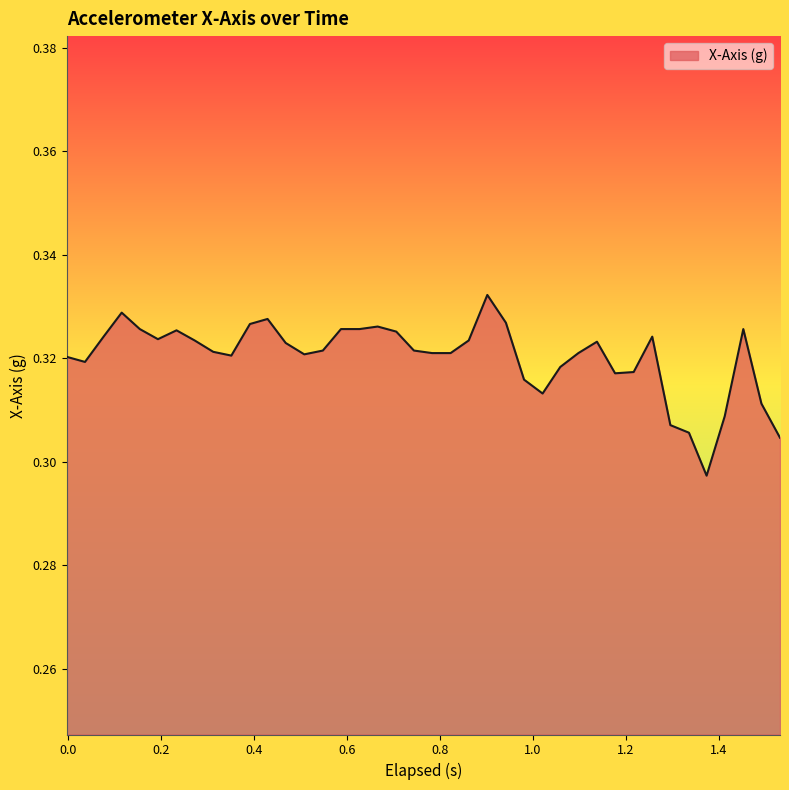

How many lines are shown in the chart?

1